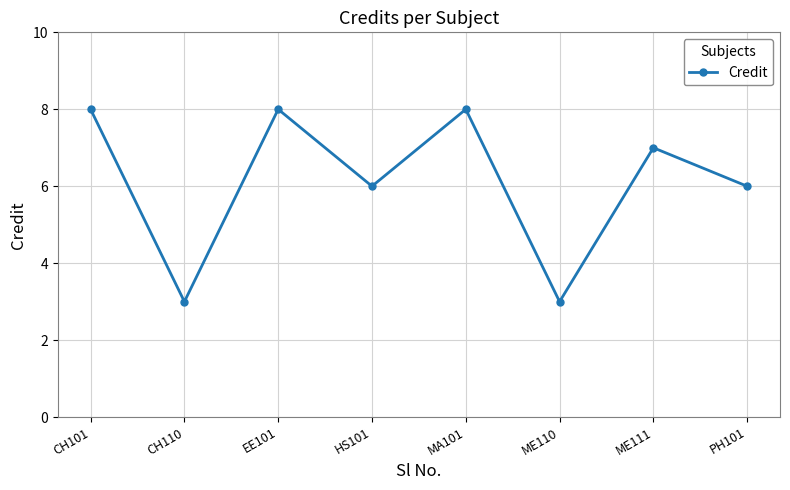

Approximately how many times larger is the value at HS101 compared to PH101?

1.0